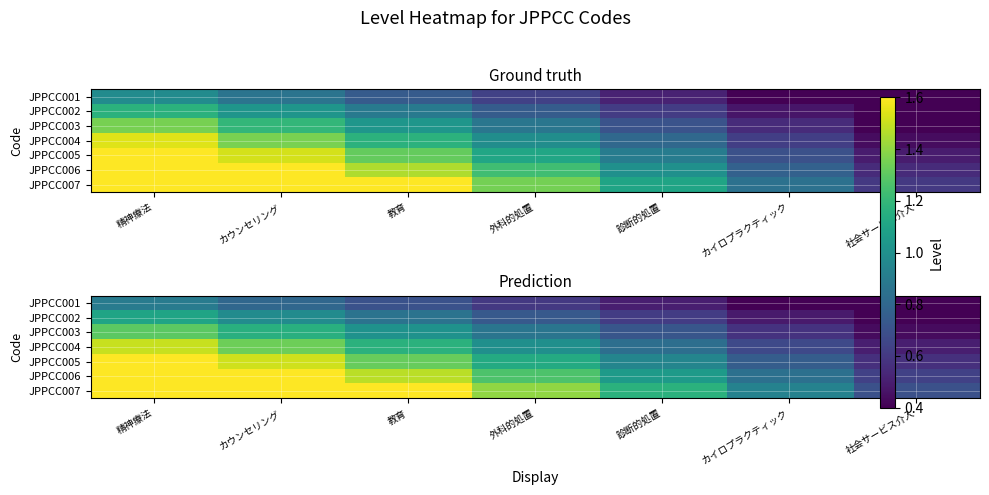

Where does the JPPCC007 series first go above 1?

精神療法